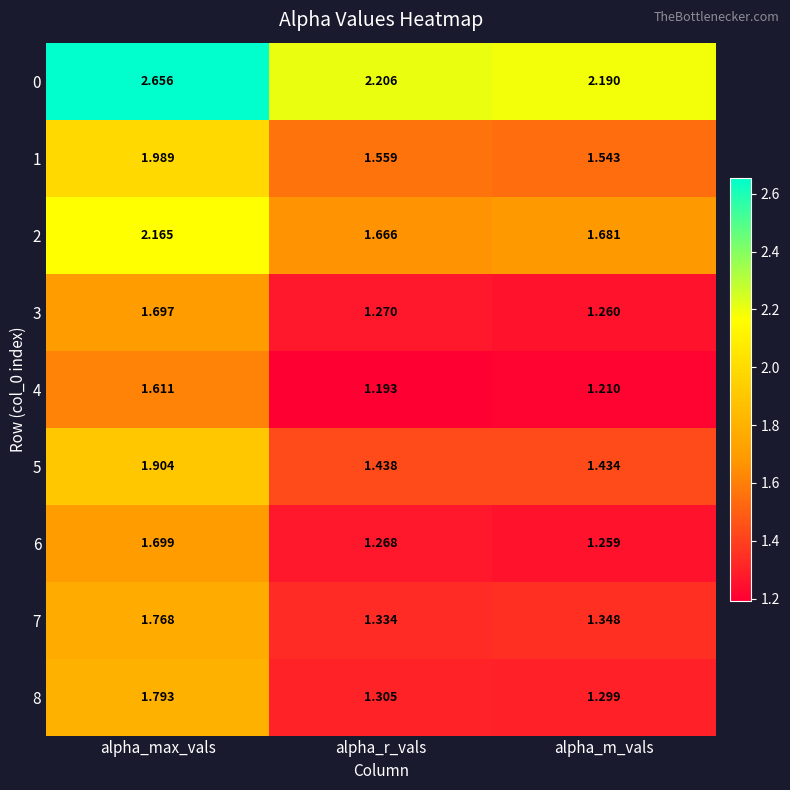

At which label does 4 reach its peak?

alpha_max_vals